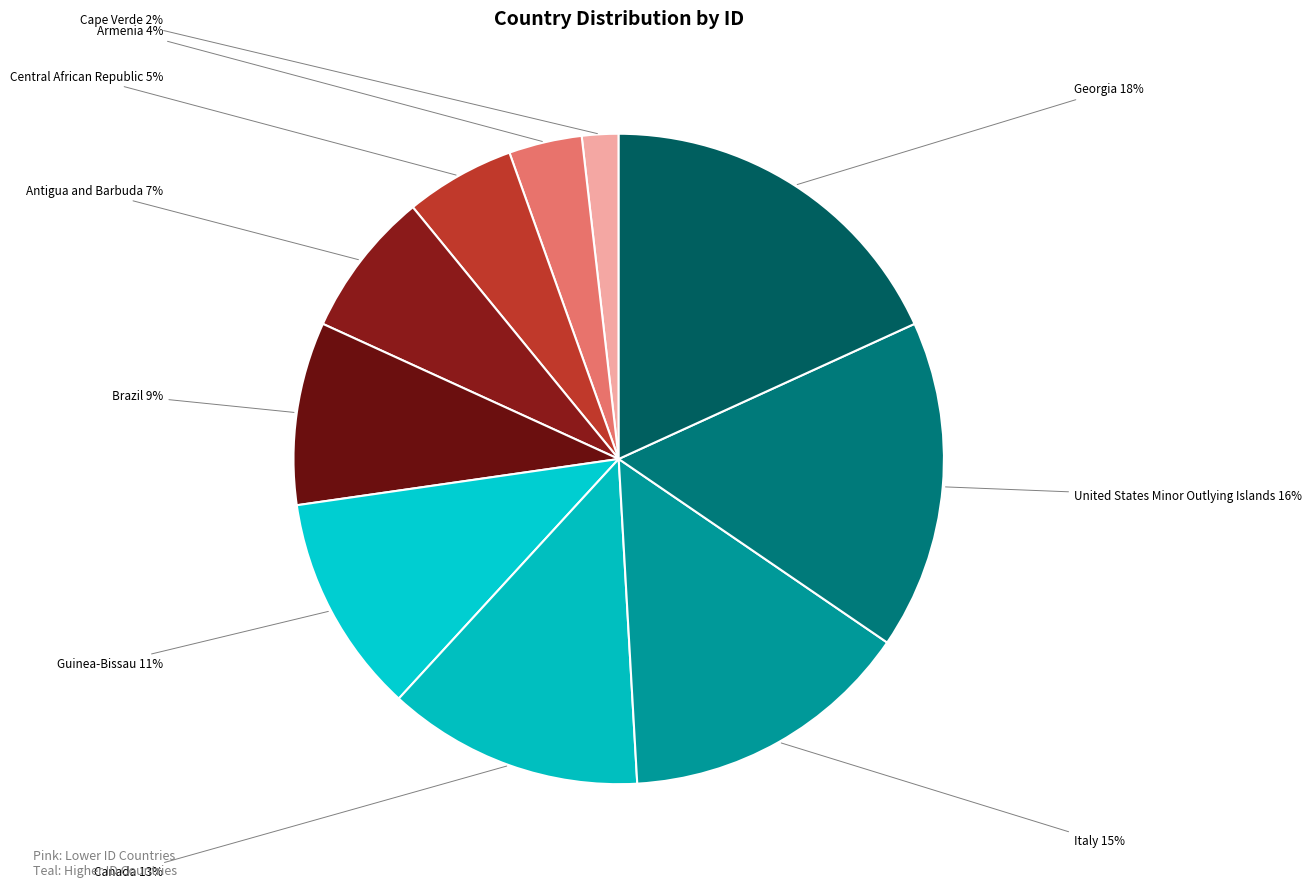

To the nearest percent, what is the combined percentage of Brazil and Armenia?

13%